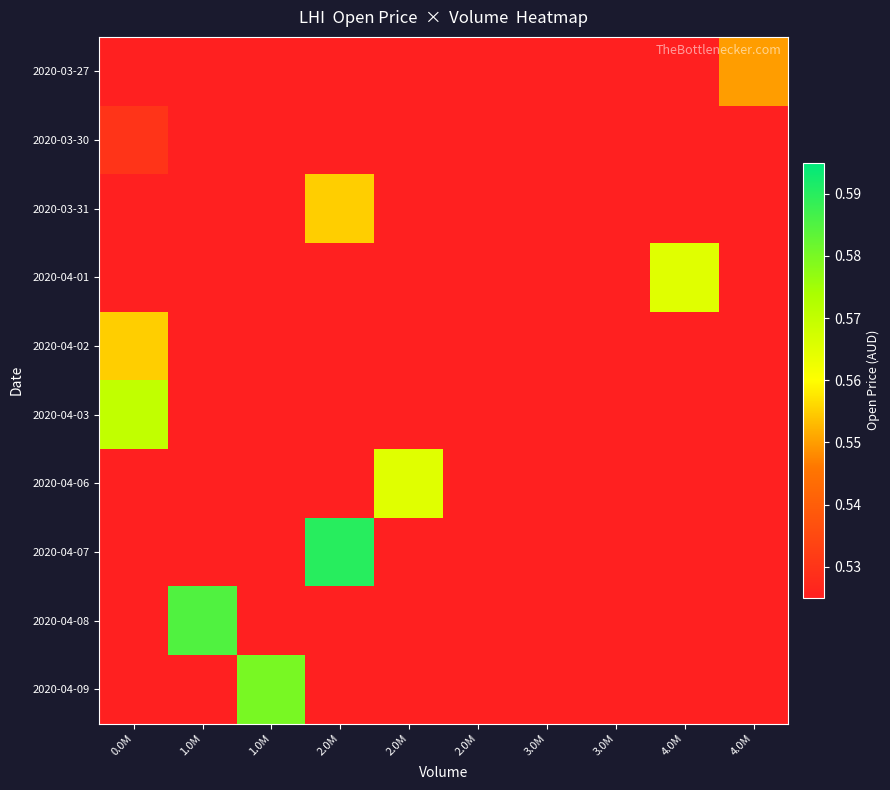

Between 2.0M and 1.0M, which is larger?

2.0M